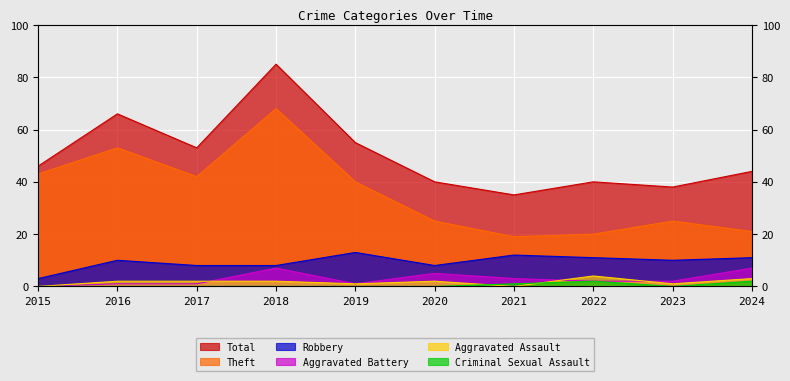

What is the total value across all series at 2024?

88